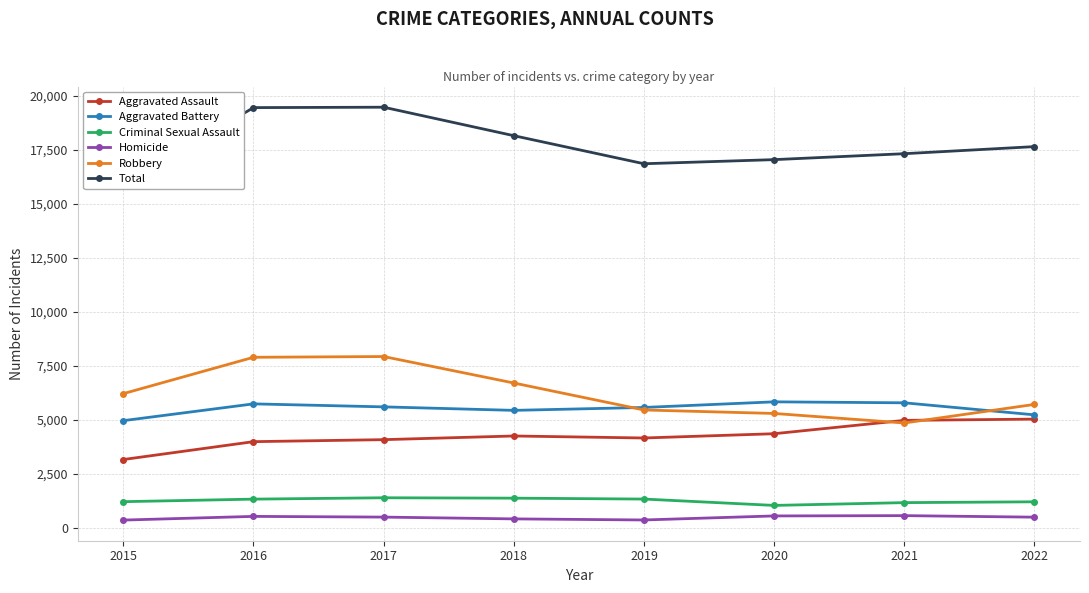

How many values in the Total series are below 17645?

4